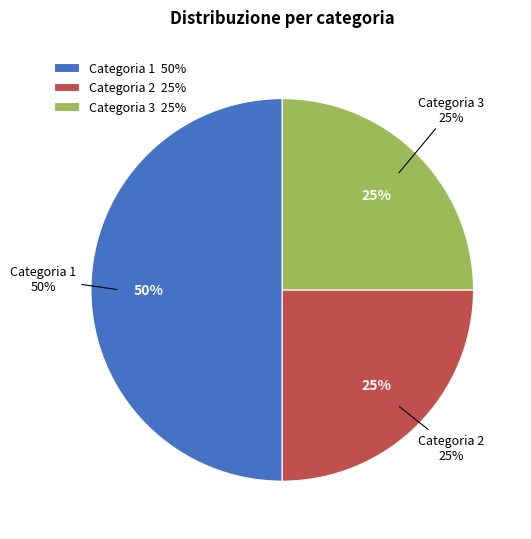

To the nearest percent, what percentage of the pie is 1?

50%